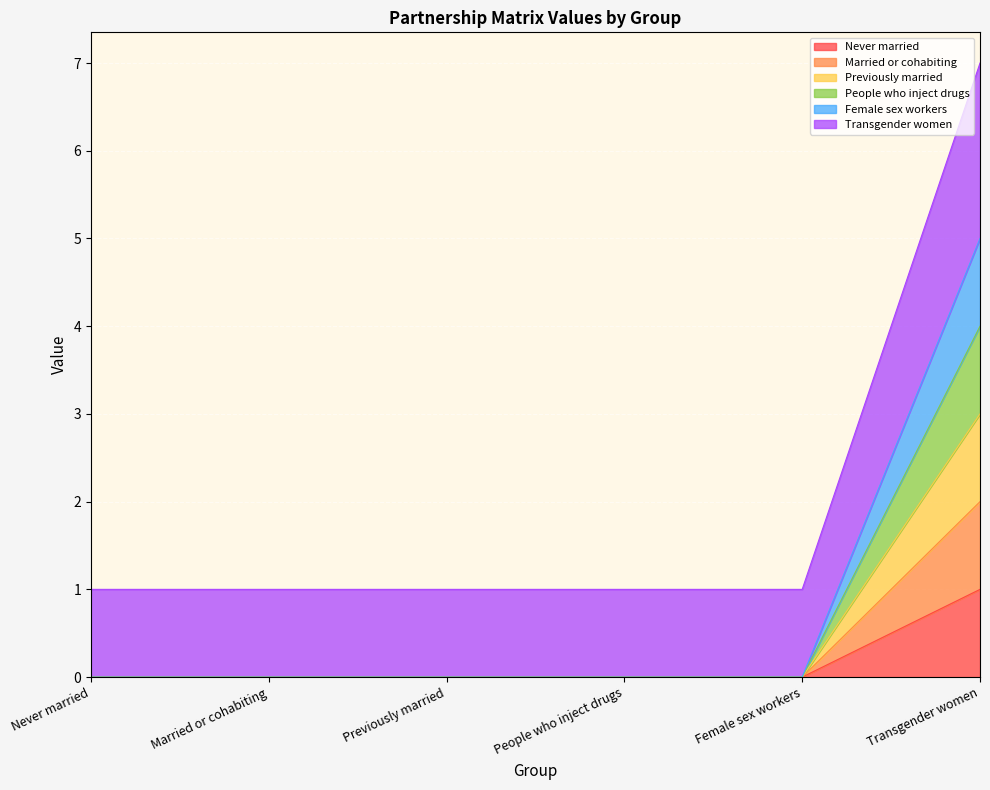

What position from the left is People who inject drugs?

4